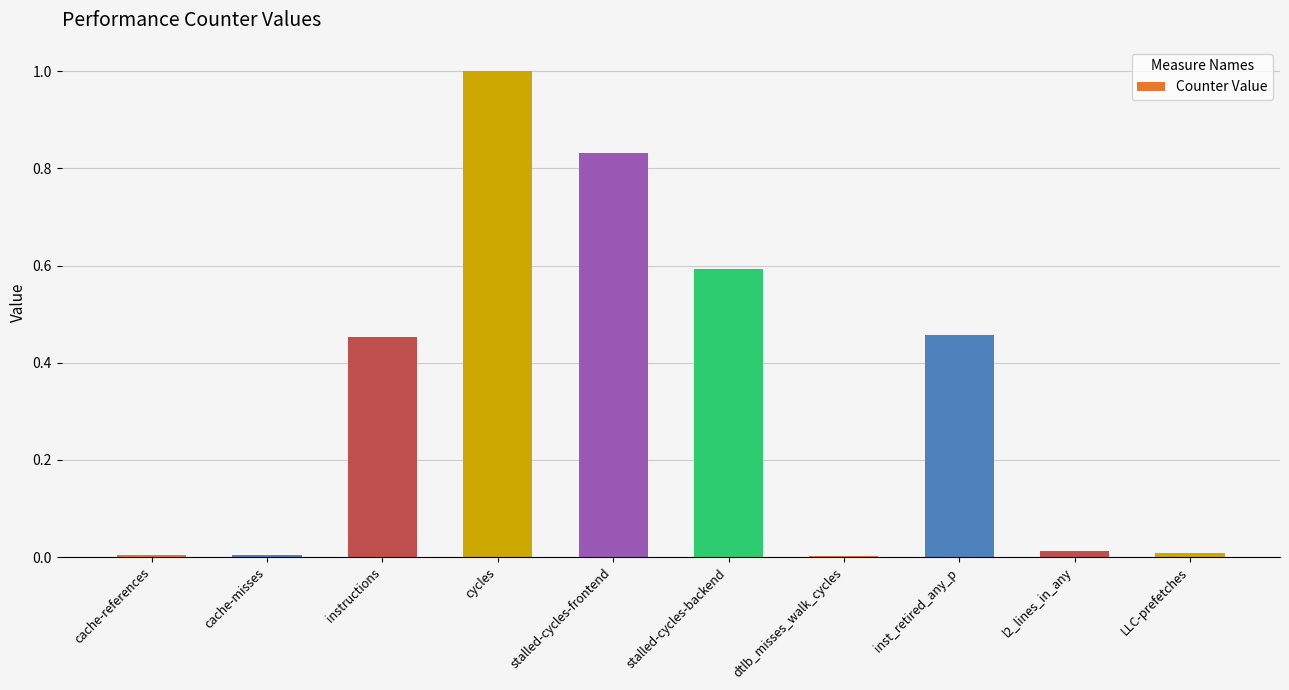

What is the change in value from instructions to cycles?

+0.5